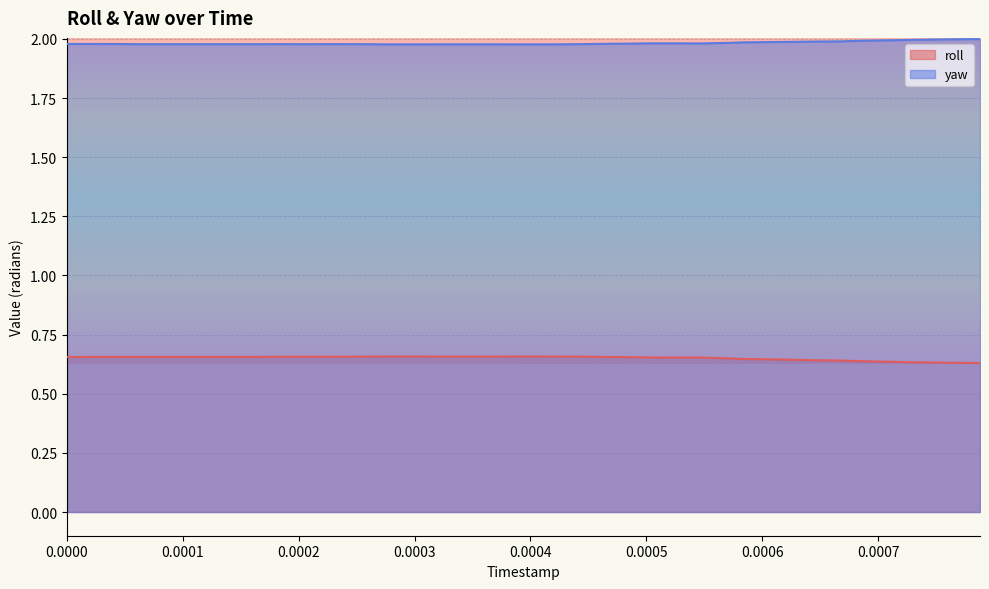

List the series in order of their overall mean, highest first.

yaw, roll